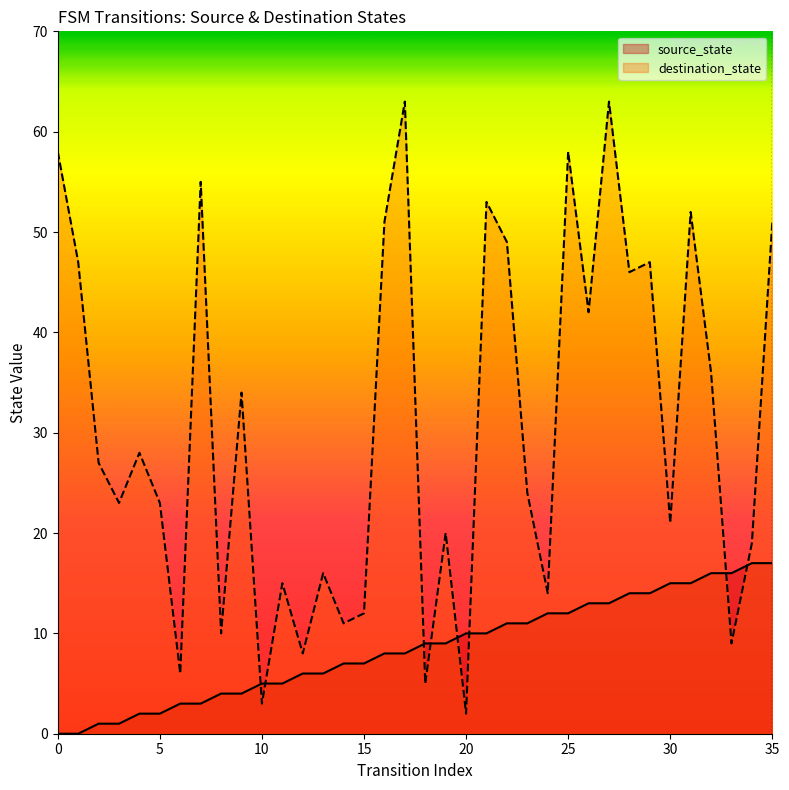

Rank the series by their average value, from highest to lowest.

destination_state, source_state